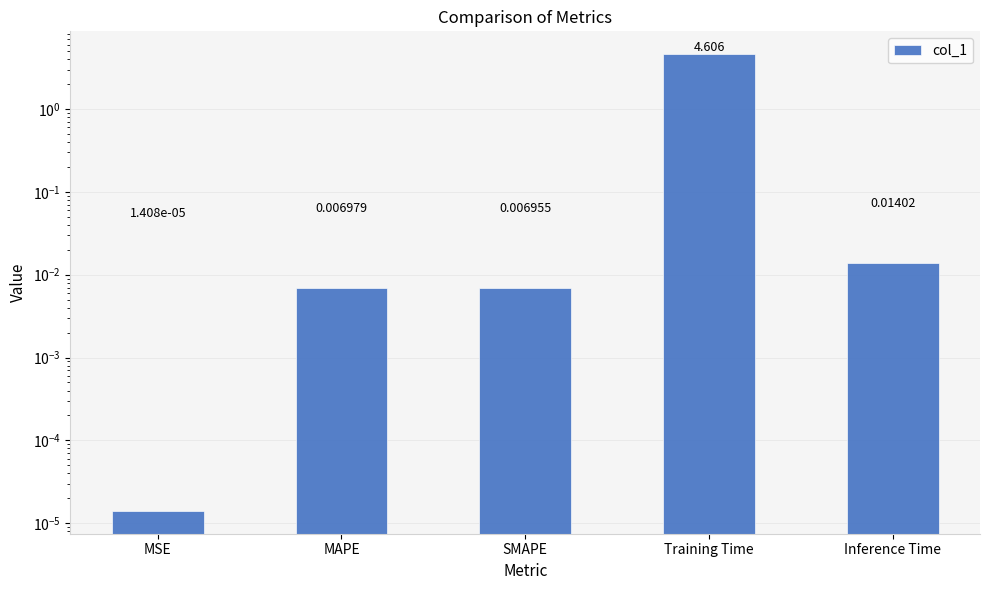

At which label is the value closest to 2?

Inference Time